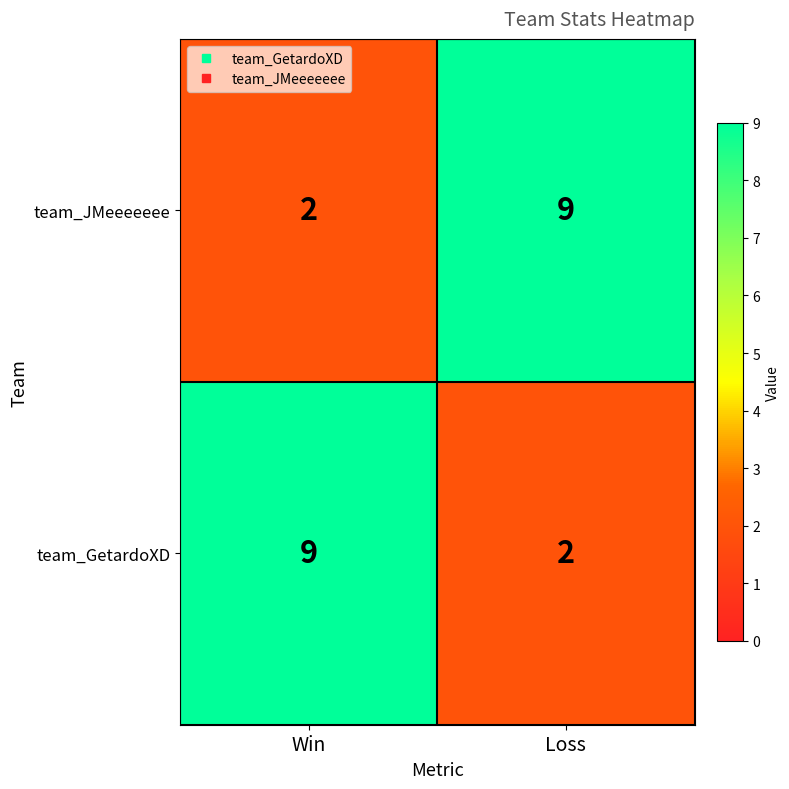

What is the difference between the highest and lowest values at Win?

7